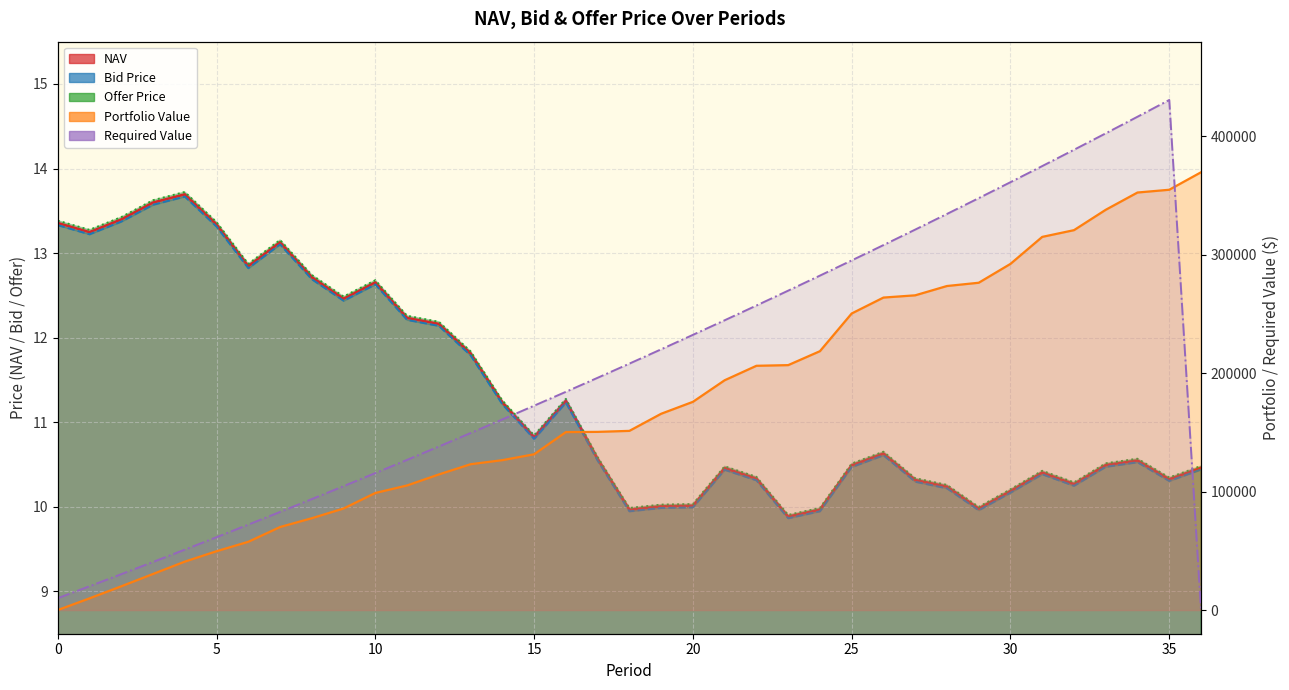

What is the value of the Offer Price point at the 26th from the left?

10.5